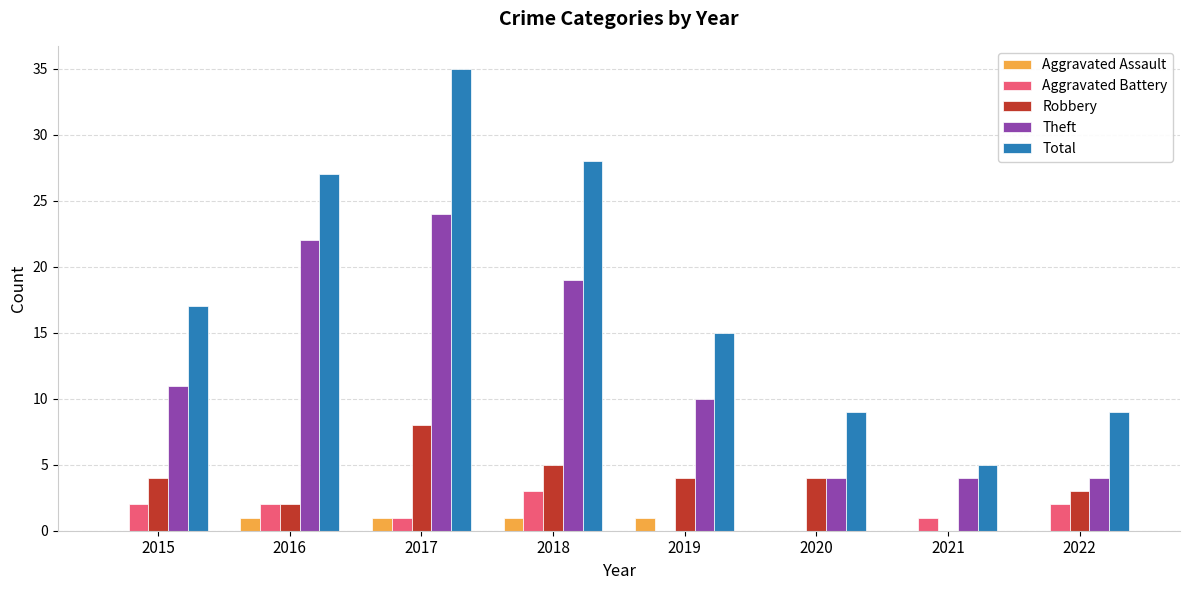

Which series has the widest spread of values?

Total